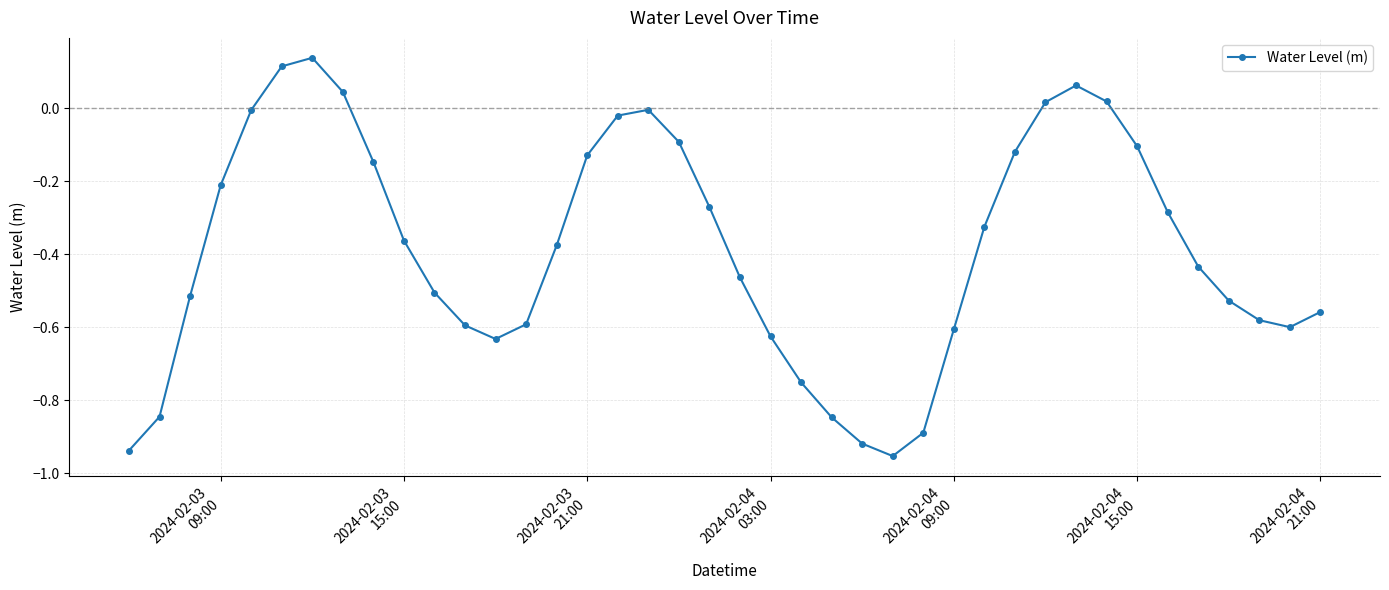

What is the difference between the maximum and minimum values?

1.1